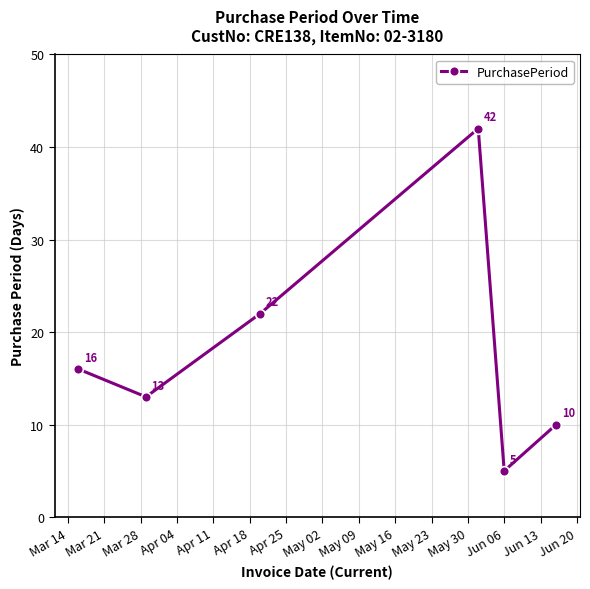

What is the value of the 5th point from the left?

5